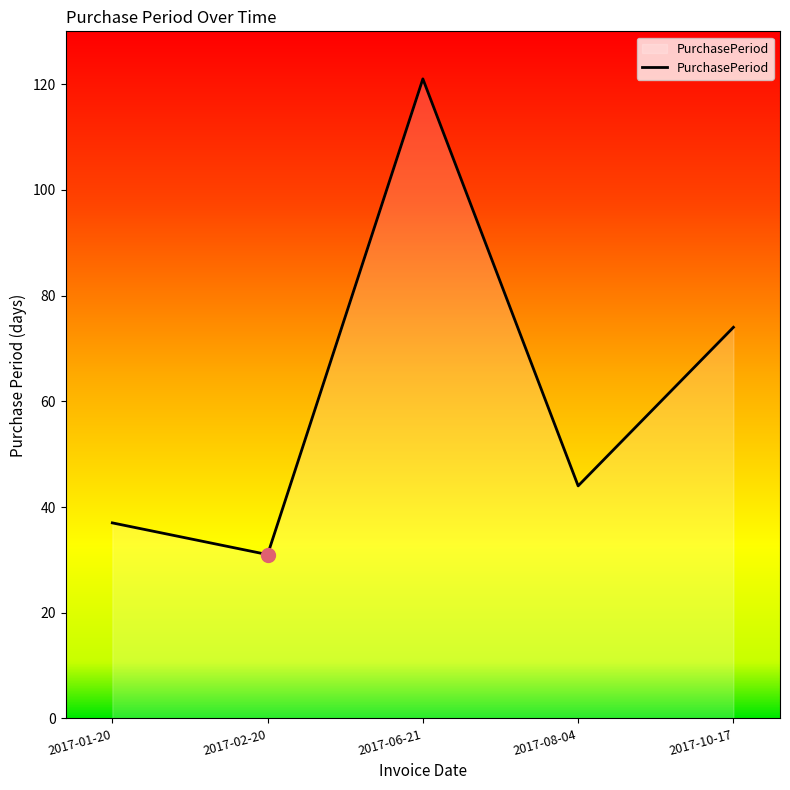

What is the change in value from 2017-01-20 to 2017-06-21?

+84